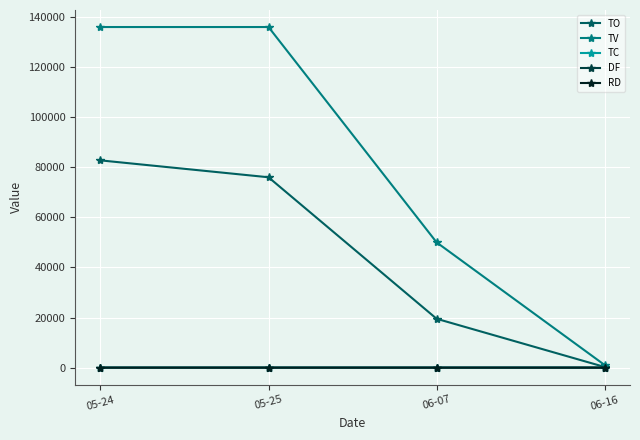

What is the minimum value shown in the chart?

-1.0